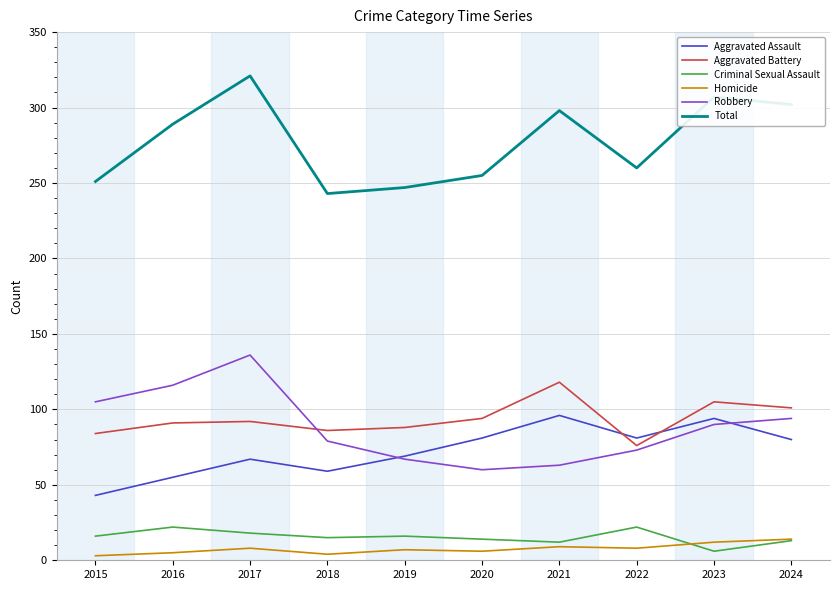

Is it true that Criminal Sexual Assault equals 6 at 2023?

True